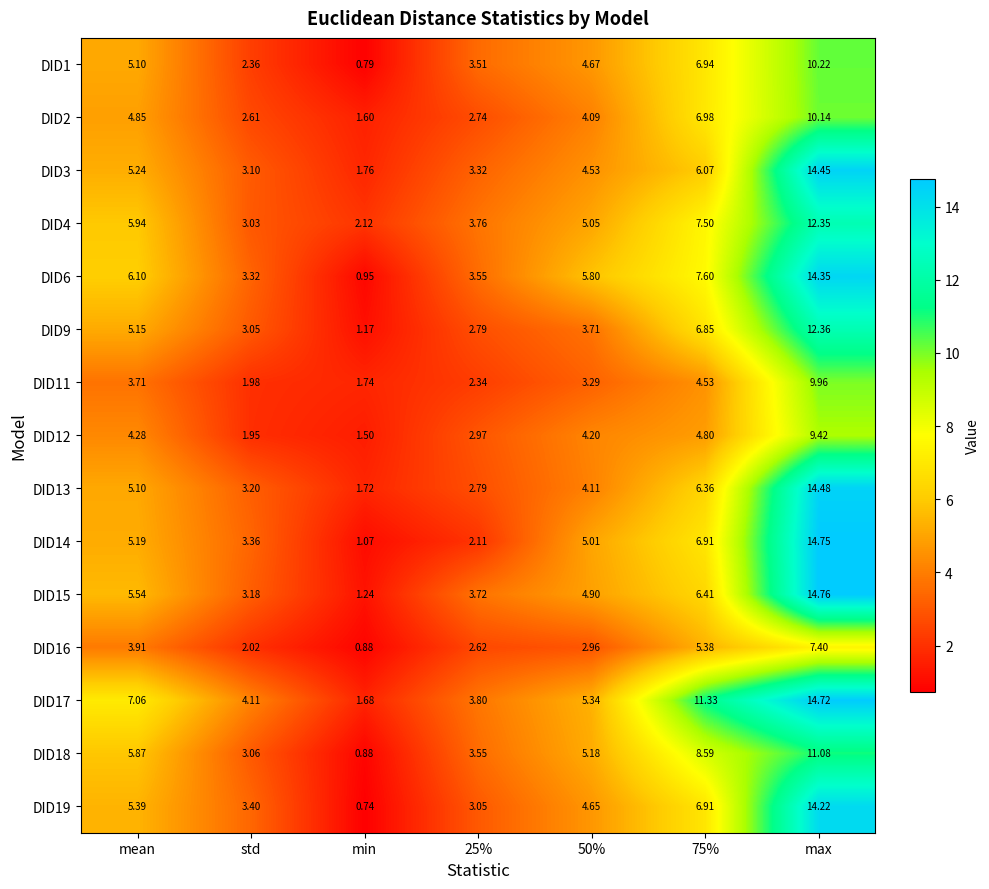

What is the greatest value displayed?

14.8